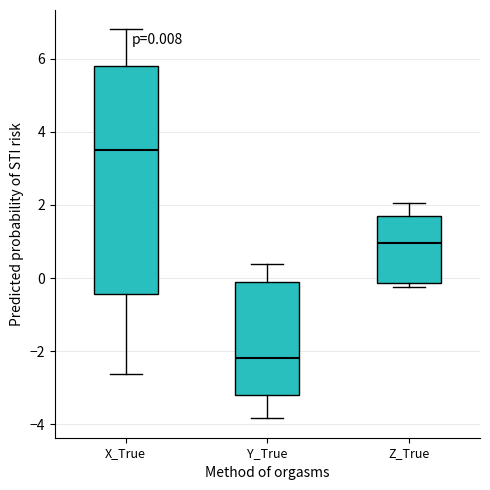

Comparing the boxes themselves (not the whiskers), which one is the tallest?

X_True